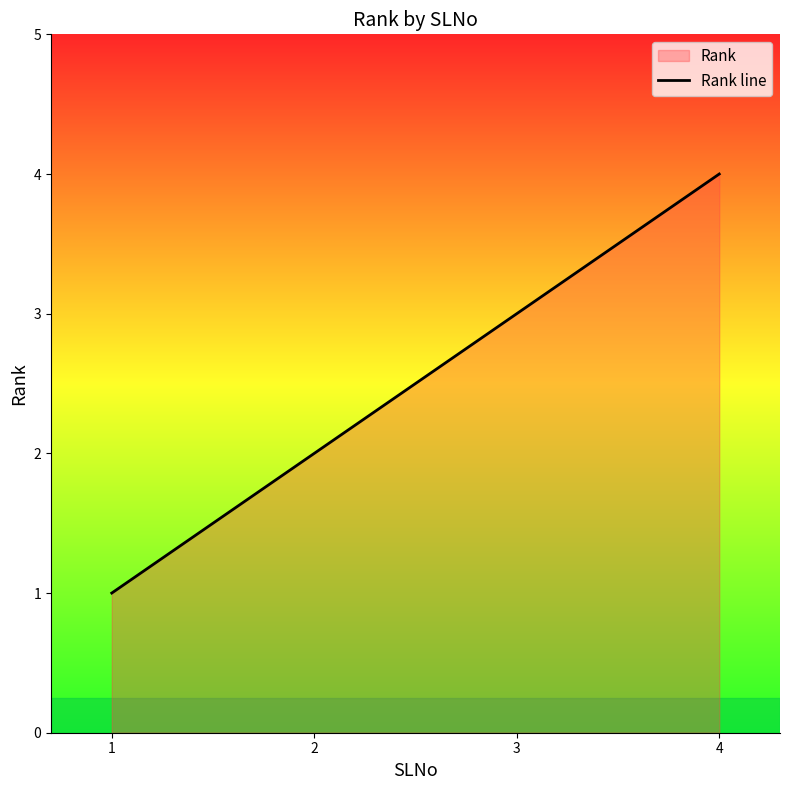

What is the value of the 2nd point from the left?

2